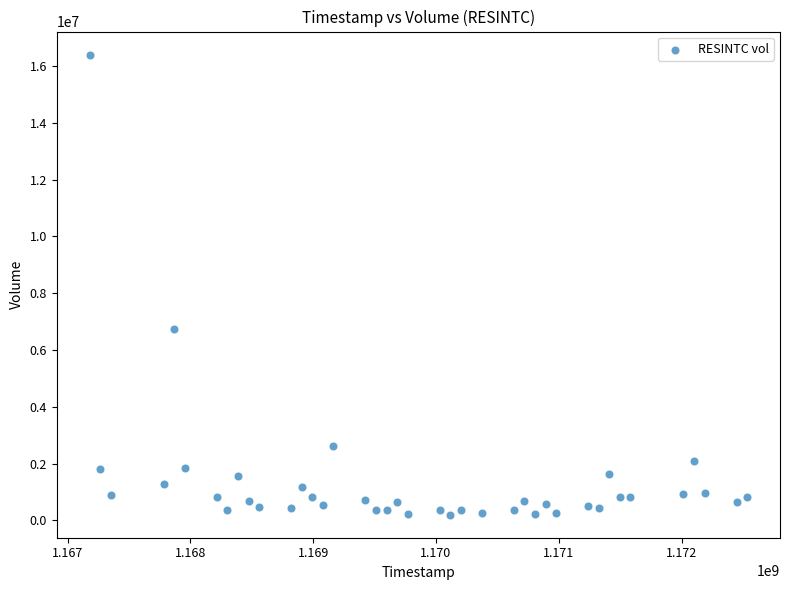

What is the range of Y values (max minus min)?

16206953